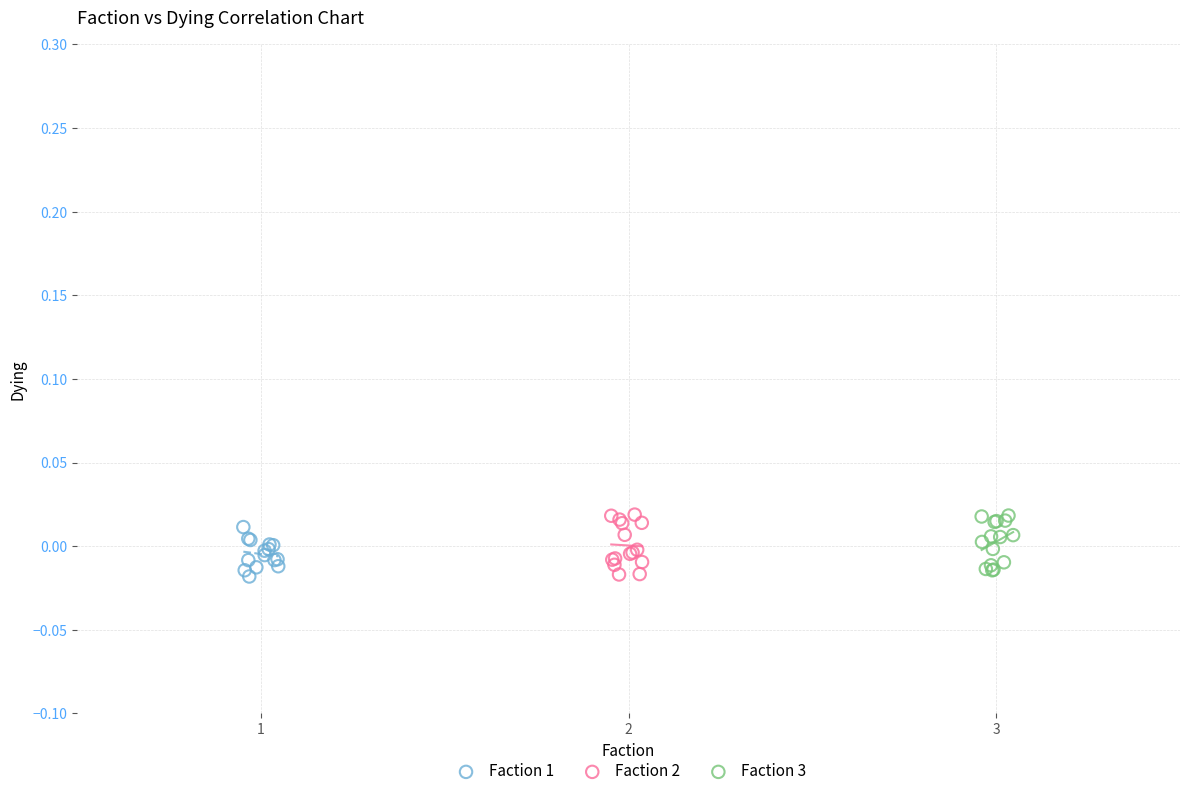

What are all the series names shown in the legend?

Faction 1, Faction 2, Faction 3